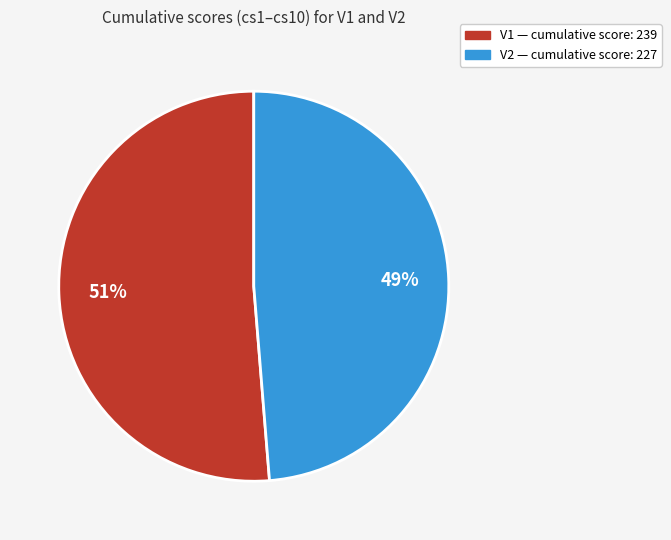

To the nearest percent, what is the average slice percentage?

50%